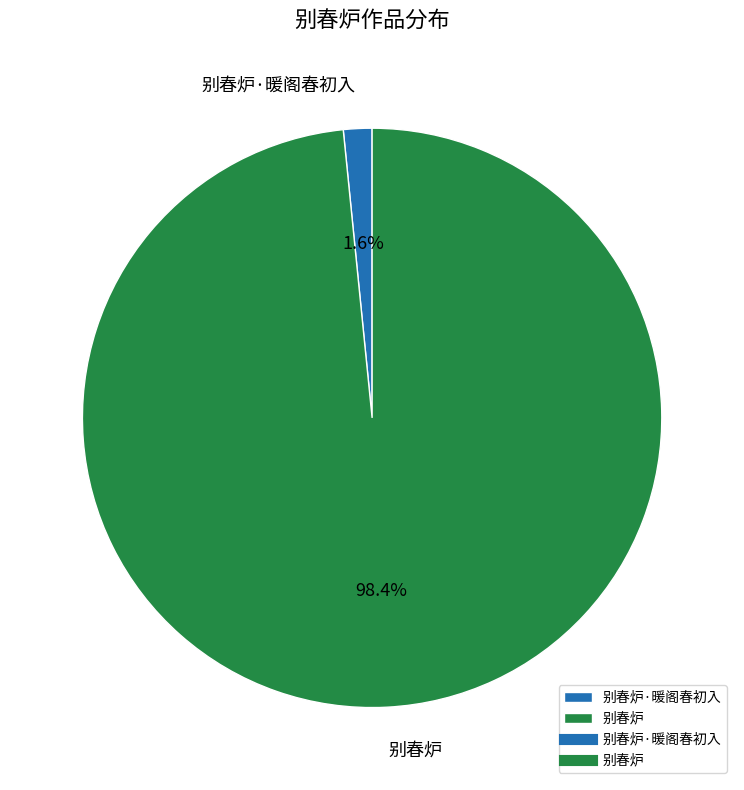

How much of the chart is everything except 别春炉?

1.6%